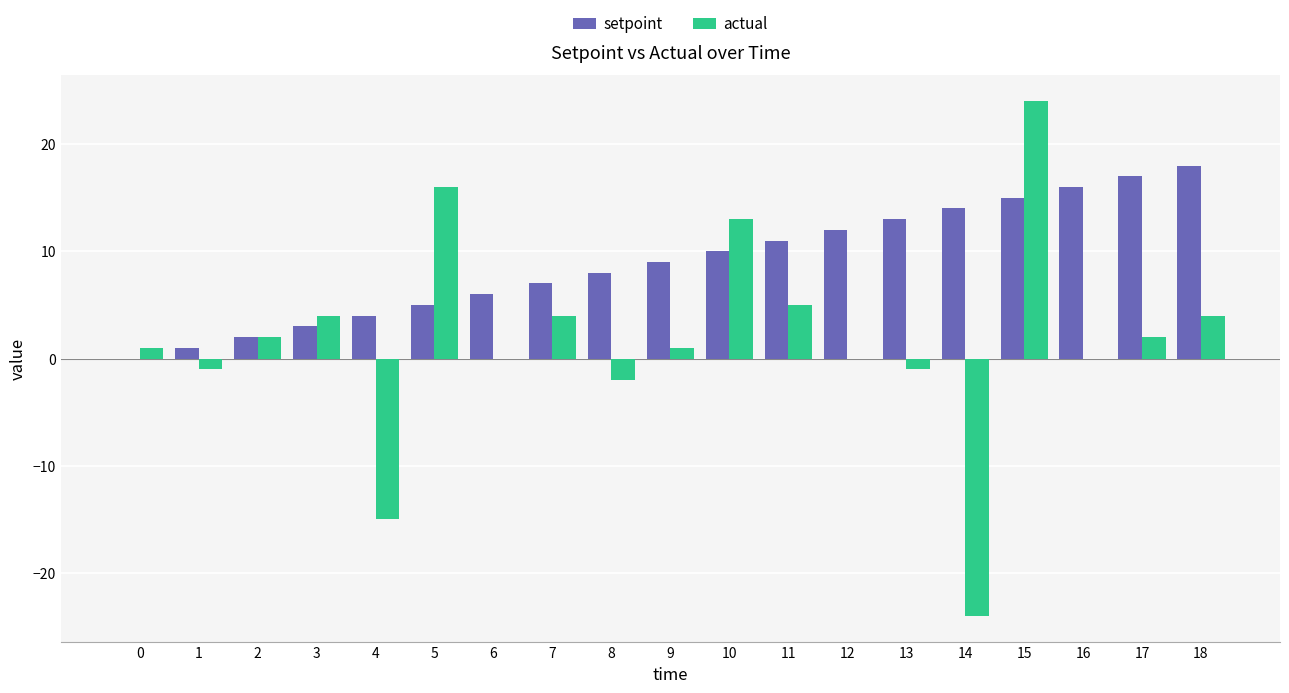

Which category has the highest value in the actual series?

15